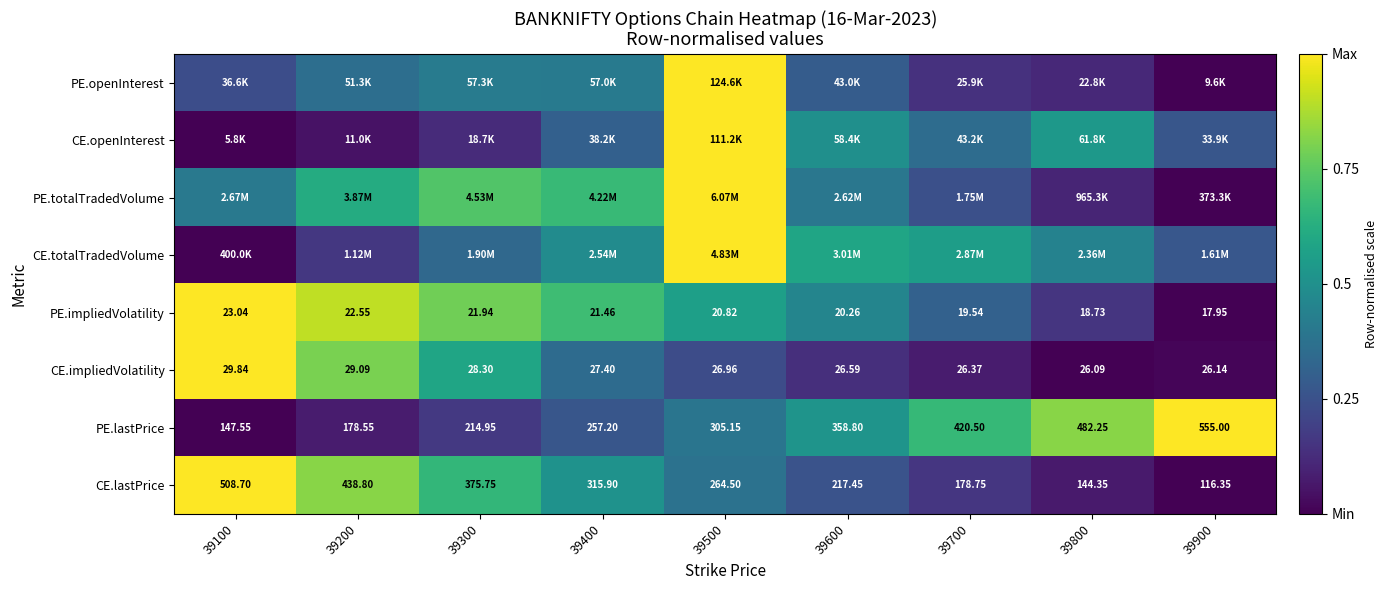

How many data points in PE.lastPrice are above 305?

5